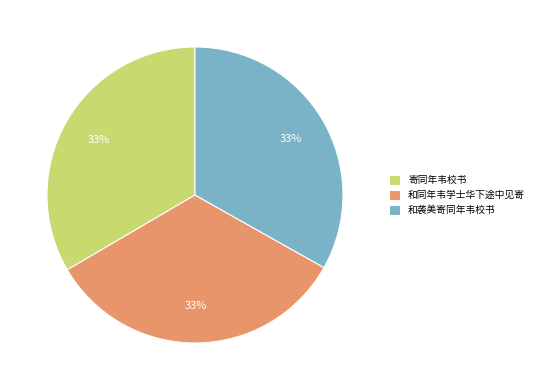

To the nearest percent, what is the average slice percentage?

33%